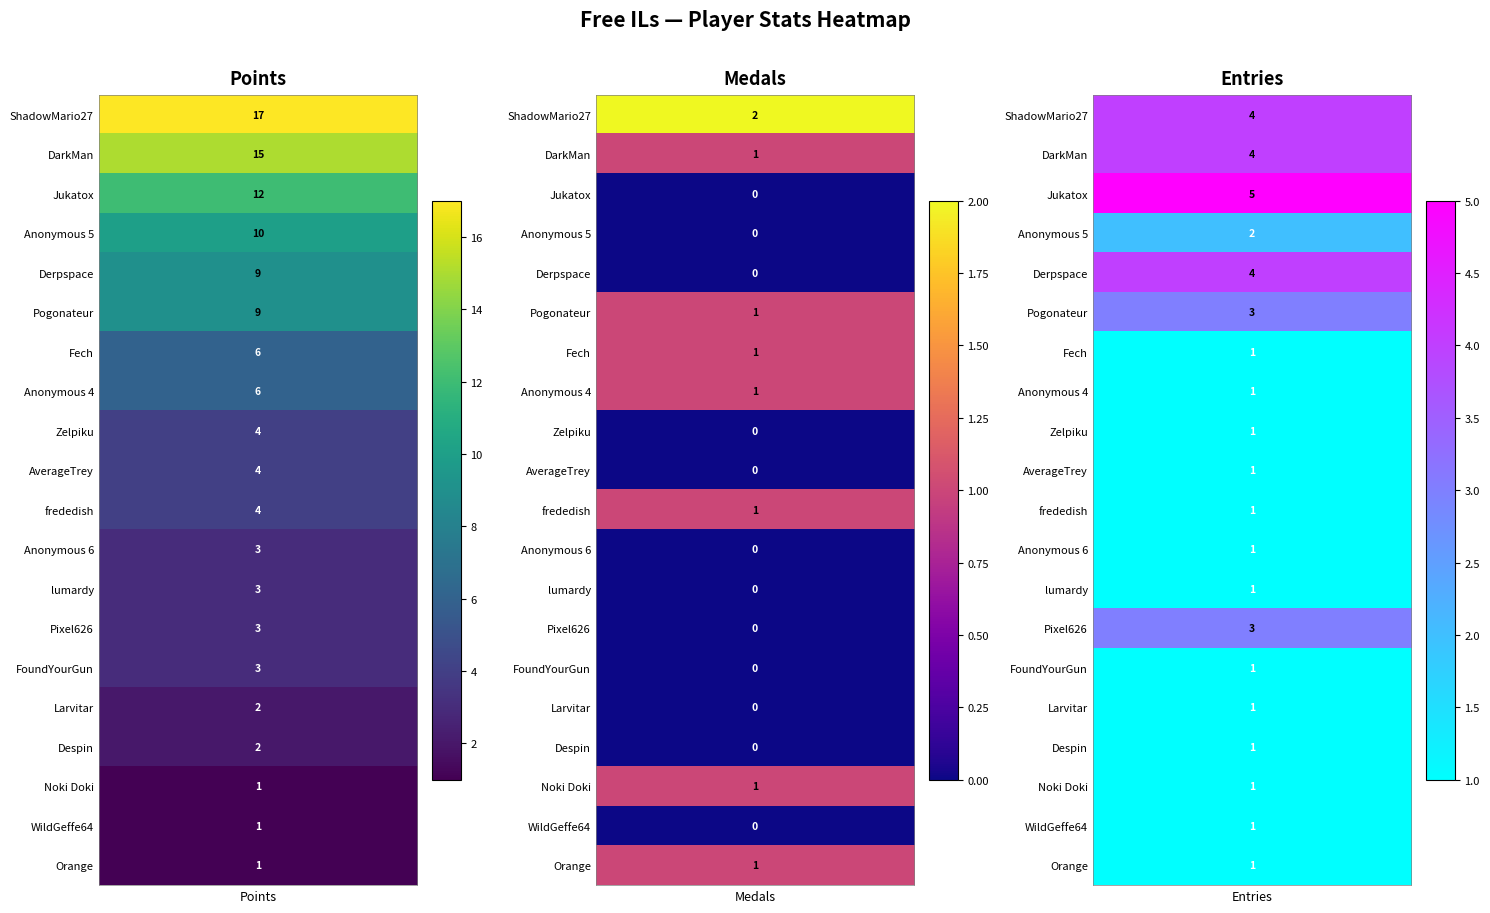

The value of FoundYourGun at Jukatox is 1. True or false?

True